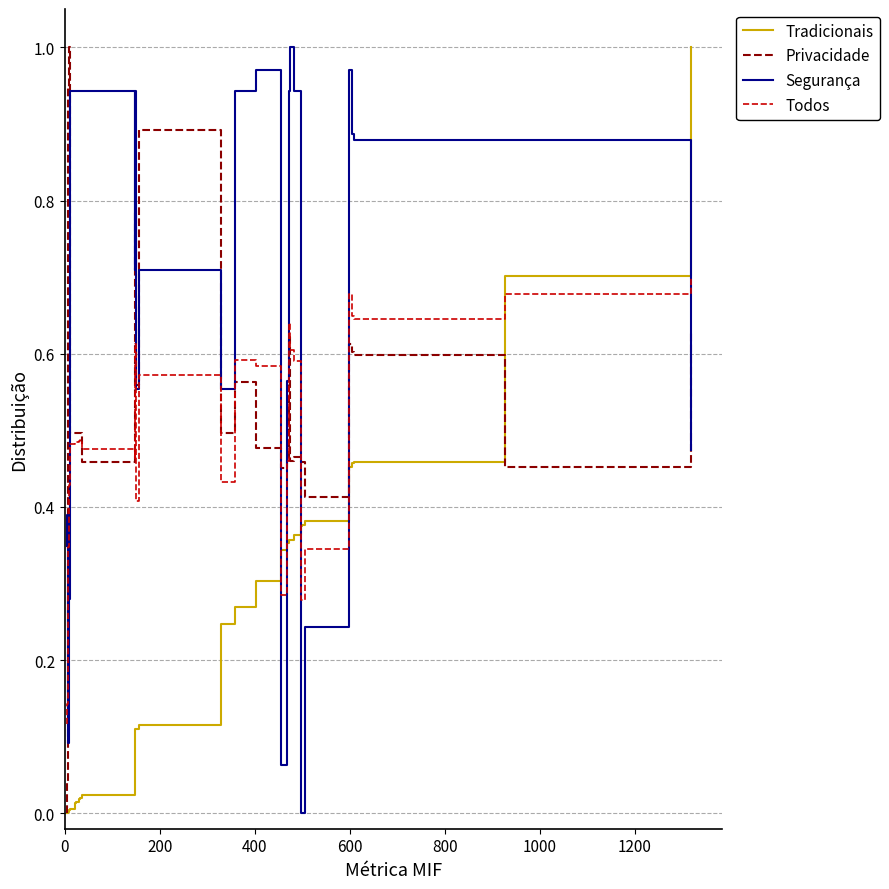

What is the difference between the maximum and minimum values in the Todos series?

0.6